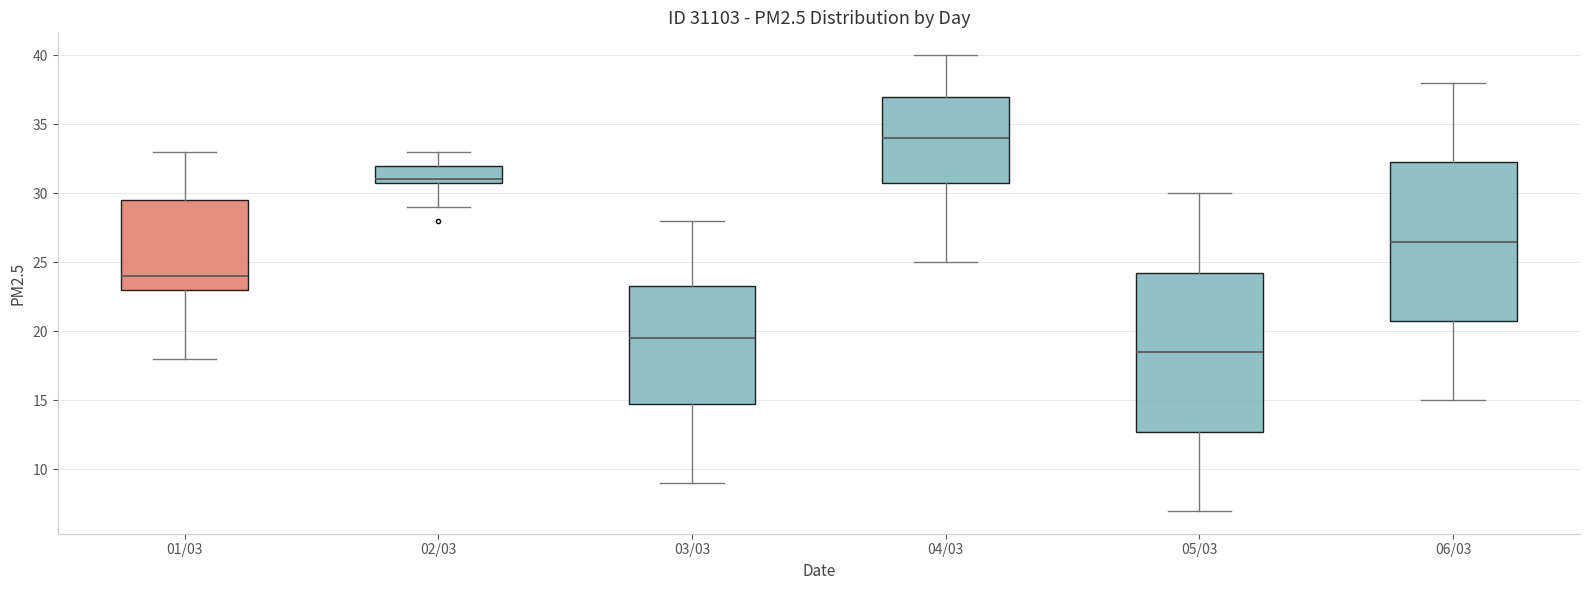

Reading left to right, read every box against the y-axis: the position of its median line, the range the box covers, and the ends of its whiskers. The values are not printed on the chart, so give them approximately, as read against the axis.

01/03: median 24.0, box 23.0 to 29.5, whiskers 18.0 to 33.0
02/03: median 31.0 (just above the box's lower edge), box 31.0 to 32.0, whiskers 29.0 to 33.0
03/03: median 19.5, box 15.0 to 23.5, whiskers 9.0 to 28.0
04/03: median 34.0, box 31.0 to 37.0, whiskers 25.0 to 40.0
05/03: median 18.5, box 13.0 to 24.5, whiskers 7.0 to 30.0
06/03: median 26.5, box 21.0 to 32.5, whiskers 15.0 to 38.0